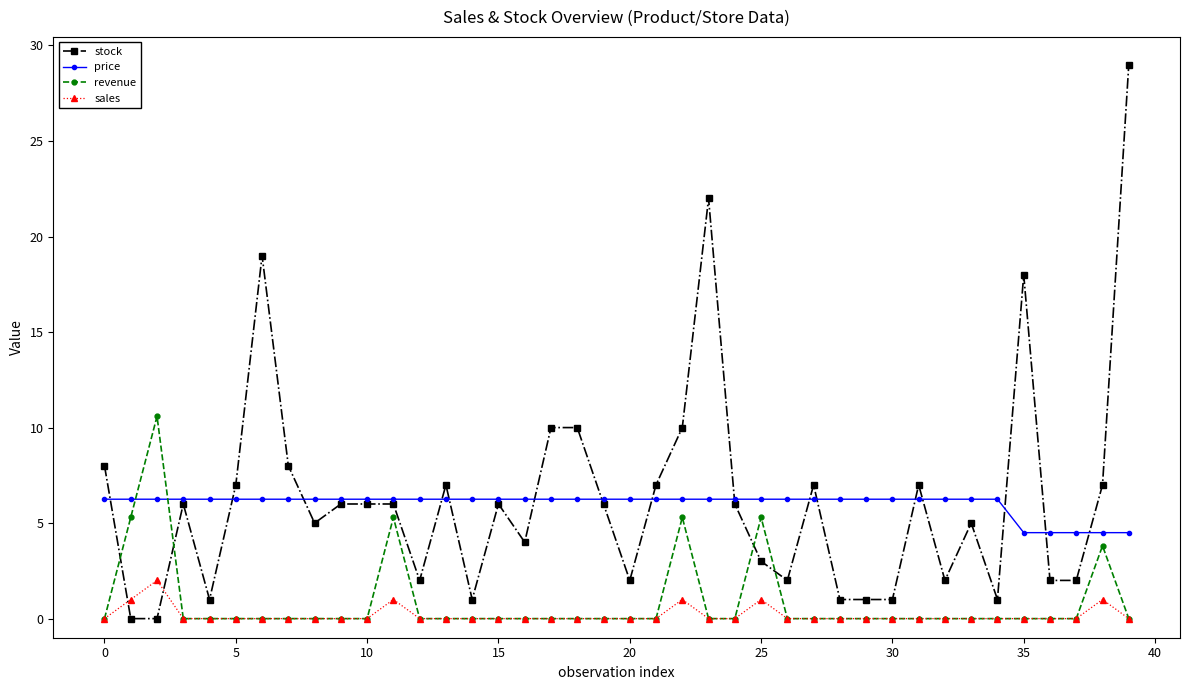

True or false: stock has more than 2 points higher than both neighbors.

True